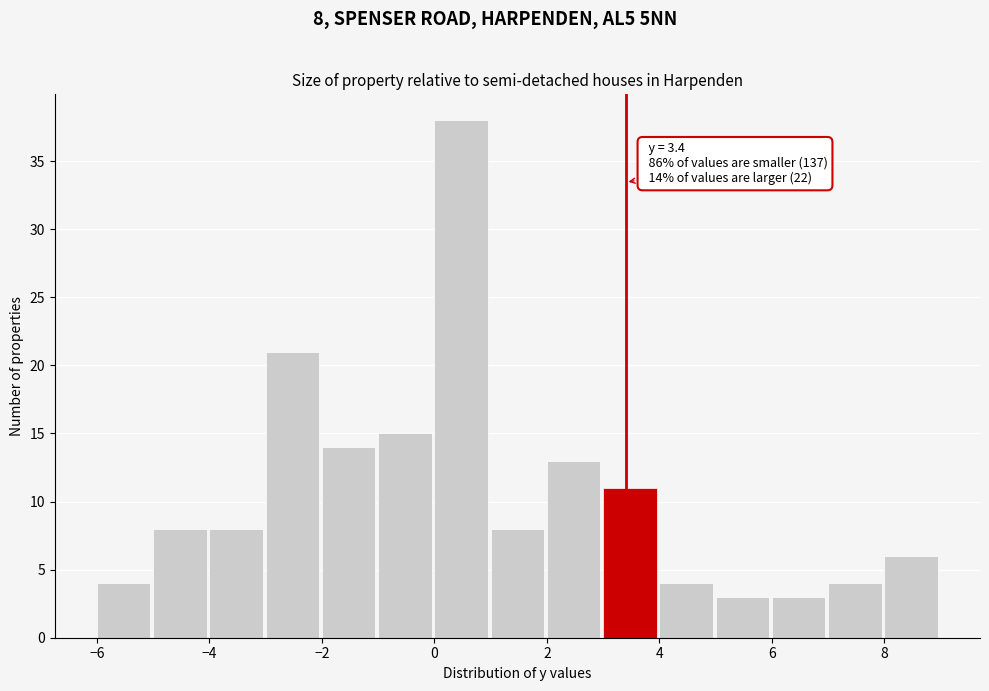

Which range on the x-axis has the tallest bar?

0 to 1